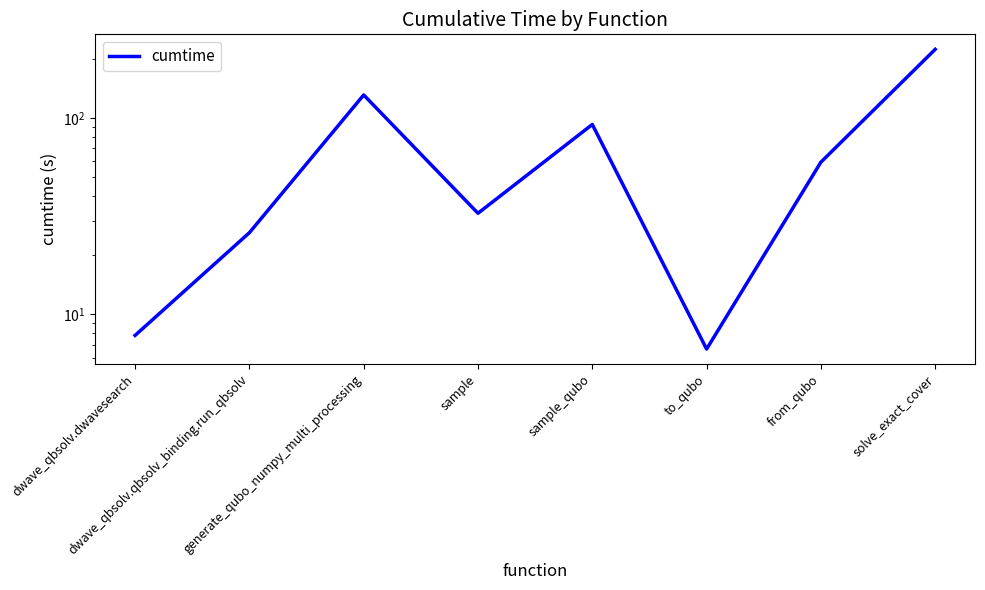

What is the approximate value at generate_qubo_numpy_multi_processing?

130.9